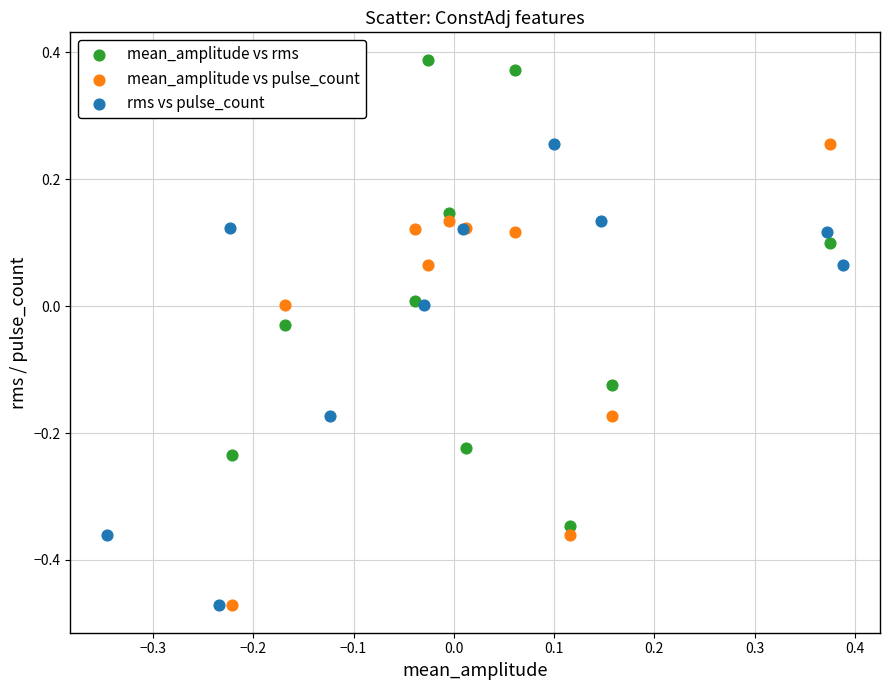

Which series reaches the maximum Y coordinate?

mean_amplitude vs rms